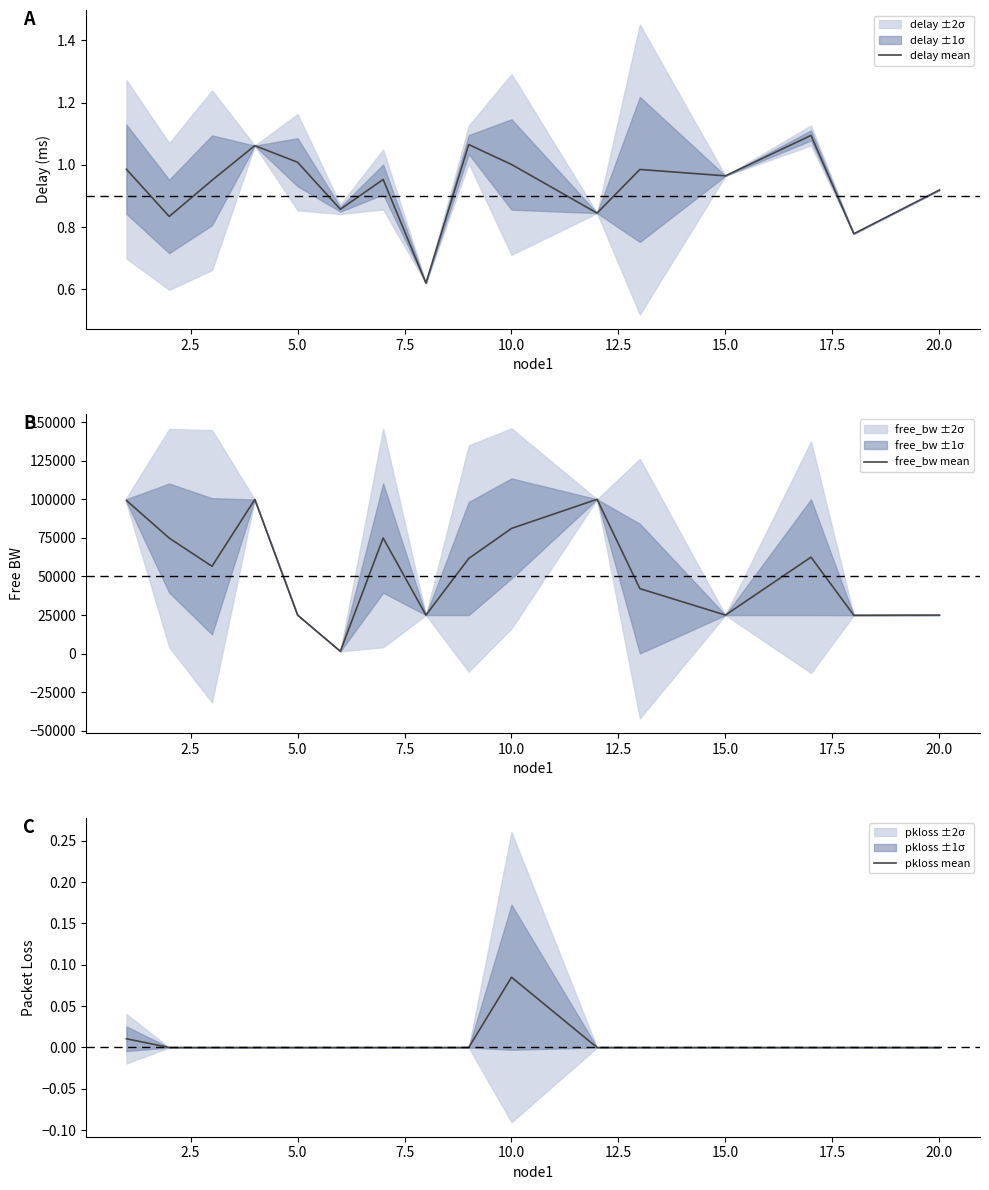

True or false: pkloss mean and delay mean intersect in this chart.

False